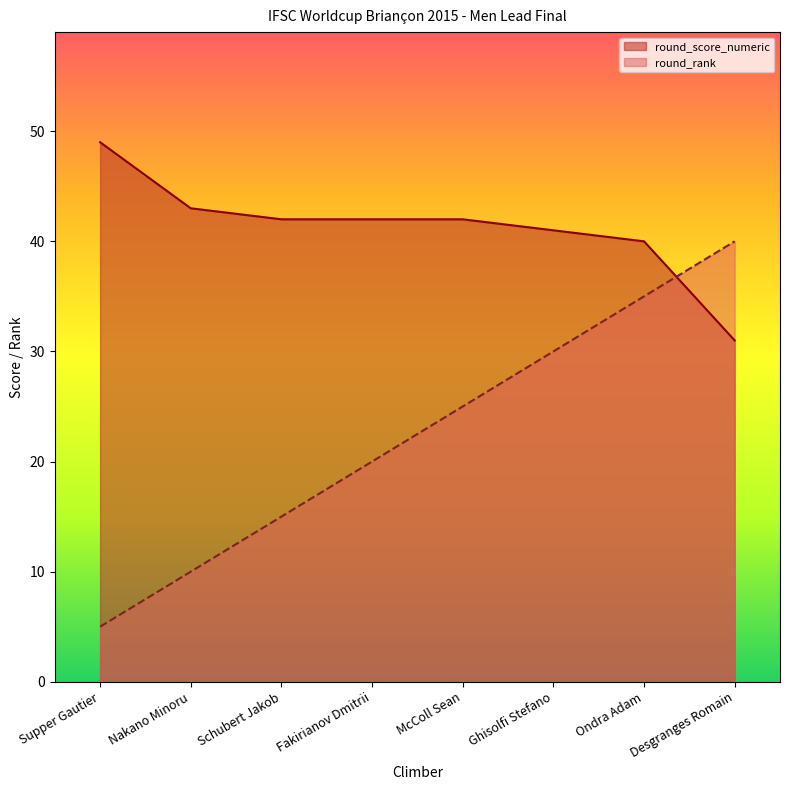

What are all the series names shown in the legend?

round_score_numeric, round_rank